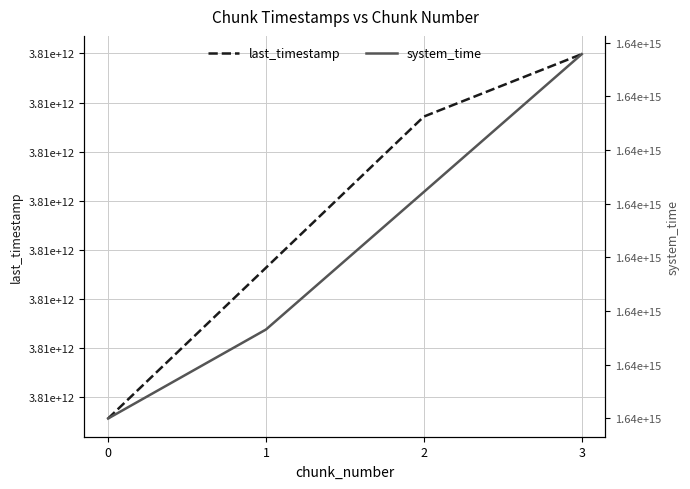

Read the last_timestamp value at 2, to the nearest 50.

3812178607850